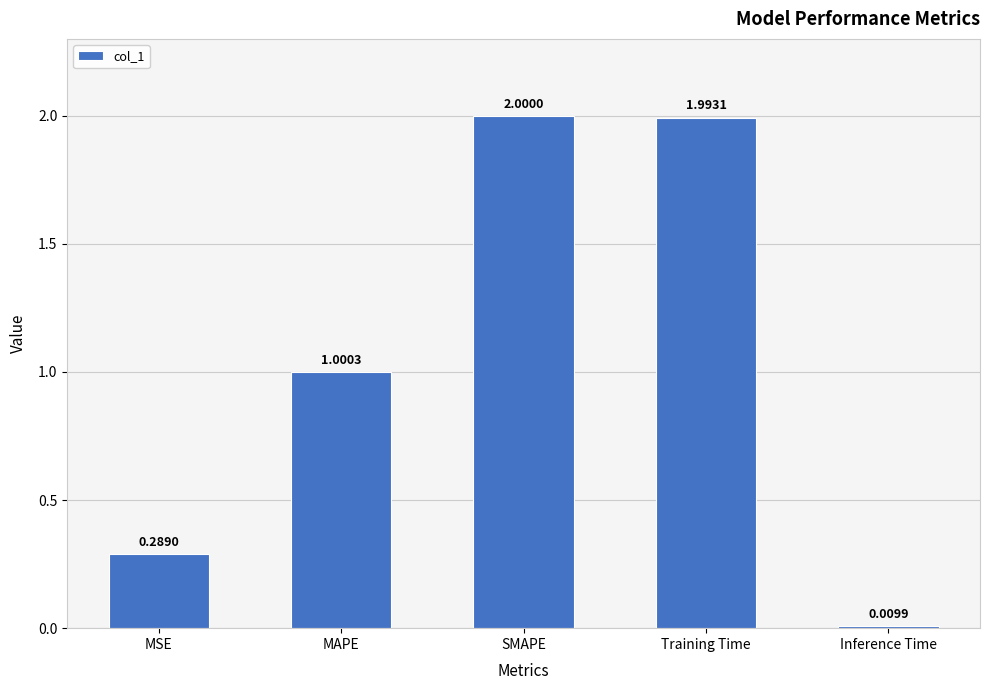

At which category does the chart reach its peak across all series?

SMAPE